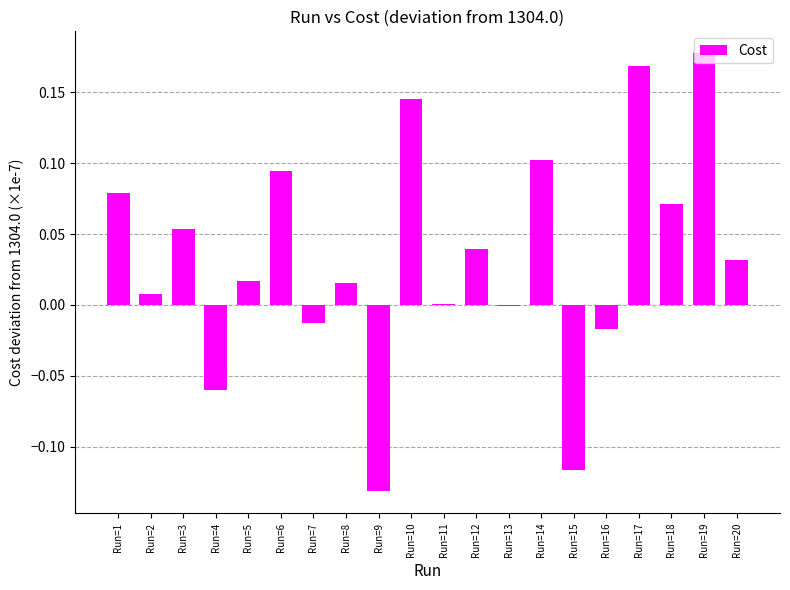

True or false: the data shows 0.1 at Run=3.

True